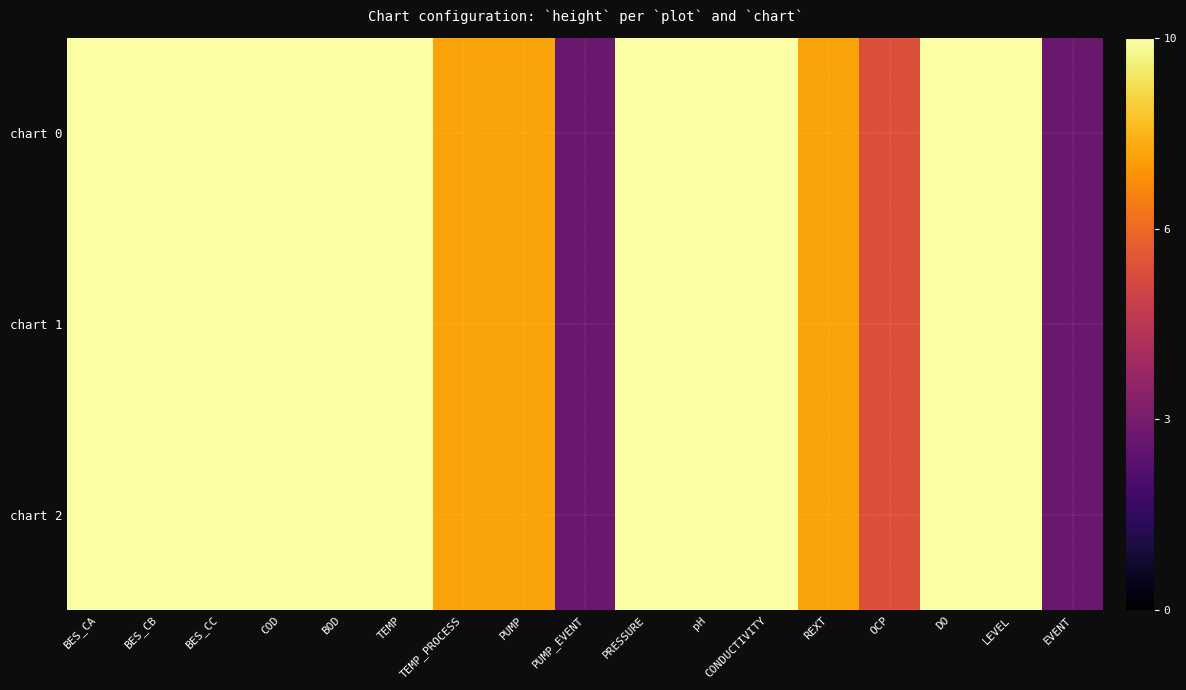

Between TEMP_PROCESS and EVENT, which series saw the biggest shift?

chart 0